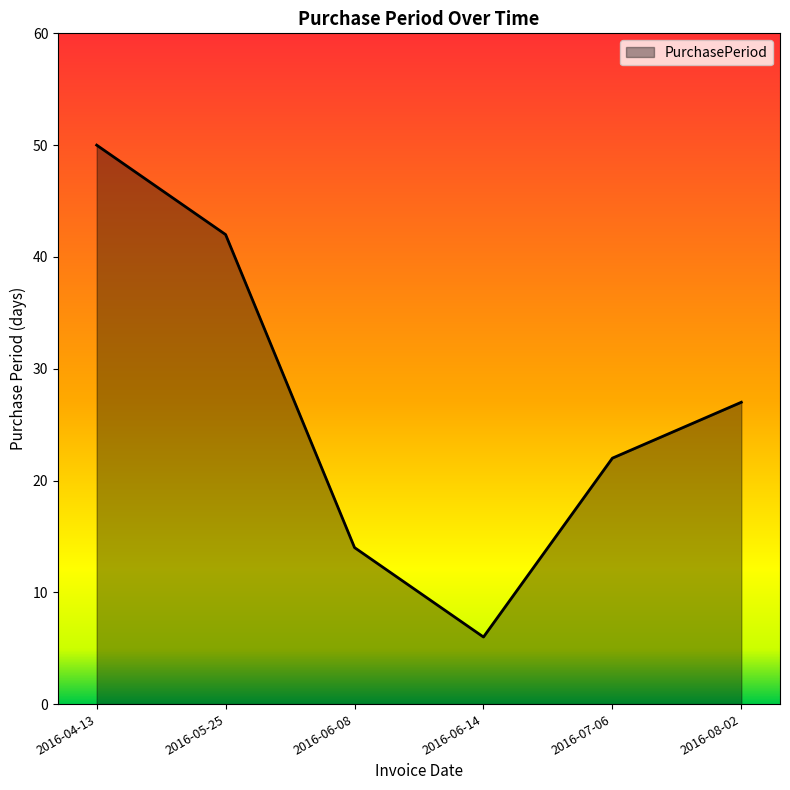

What is the greatest value displayed?

50